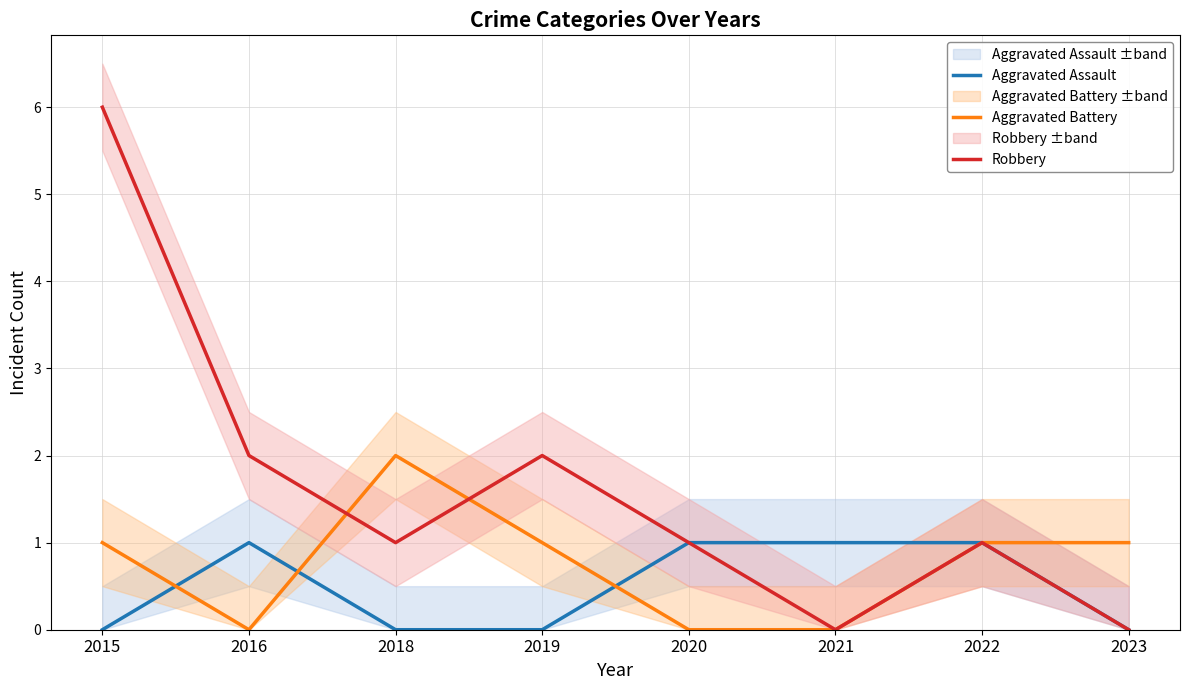

True or false: Robbery has a value of 3 at 2019.

False